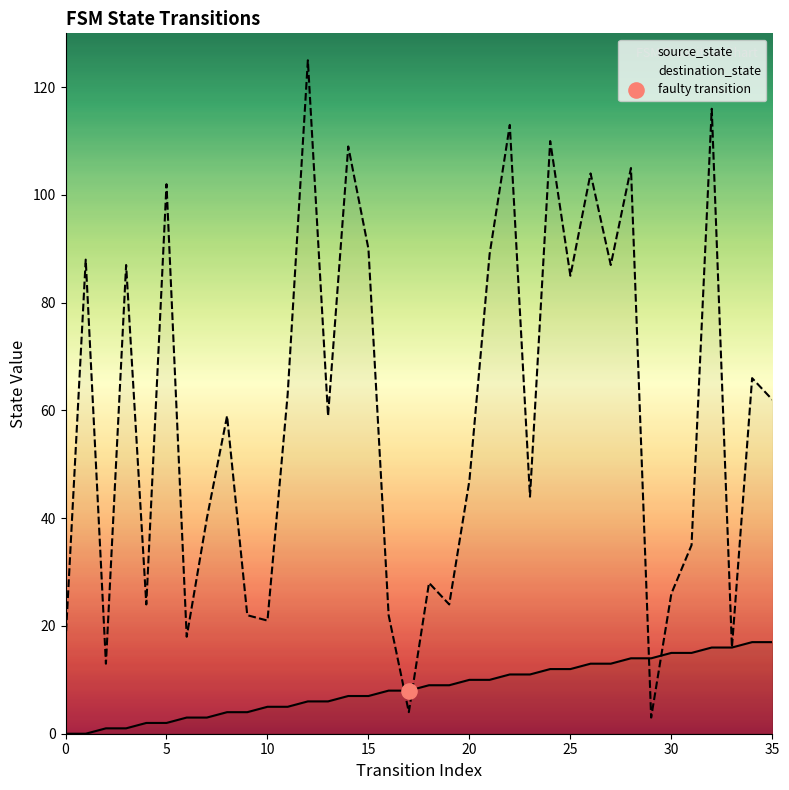

What is the total value across all series at 8?

63